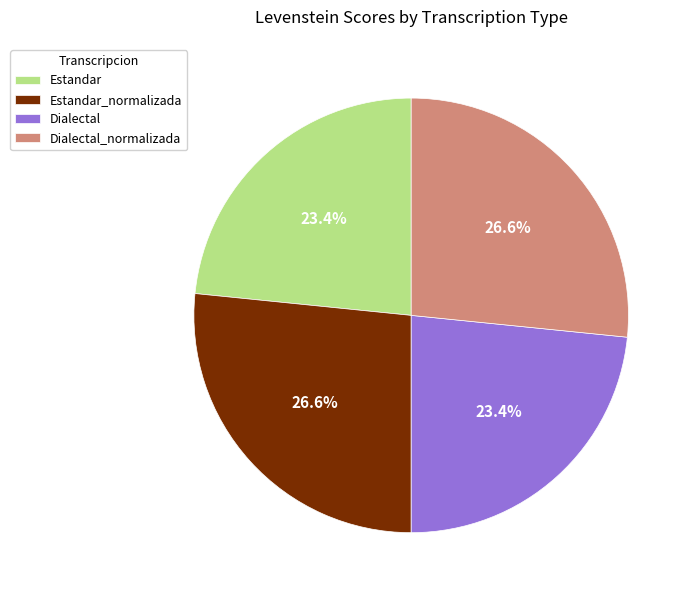

Is there any slice that represents more than half of the pie?

No